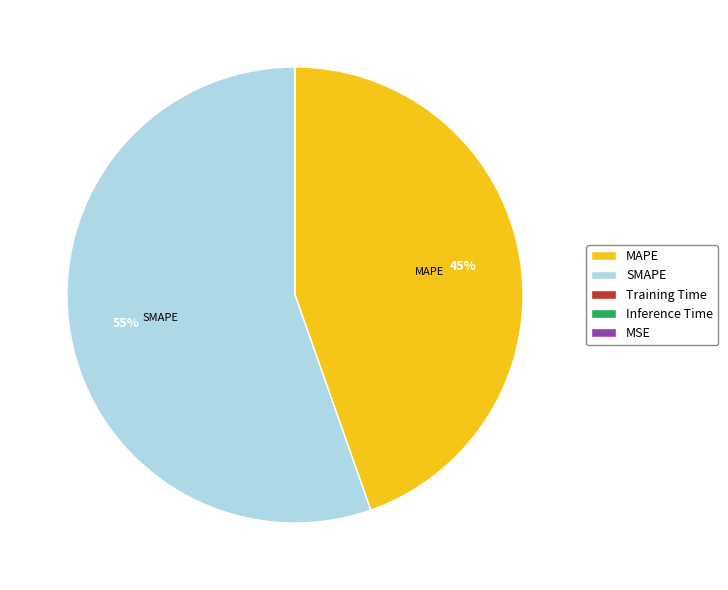

What percentage is the MAPE slice, to the nearest percent?

45%